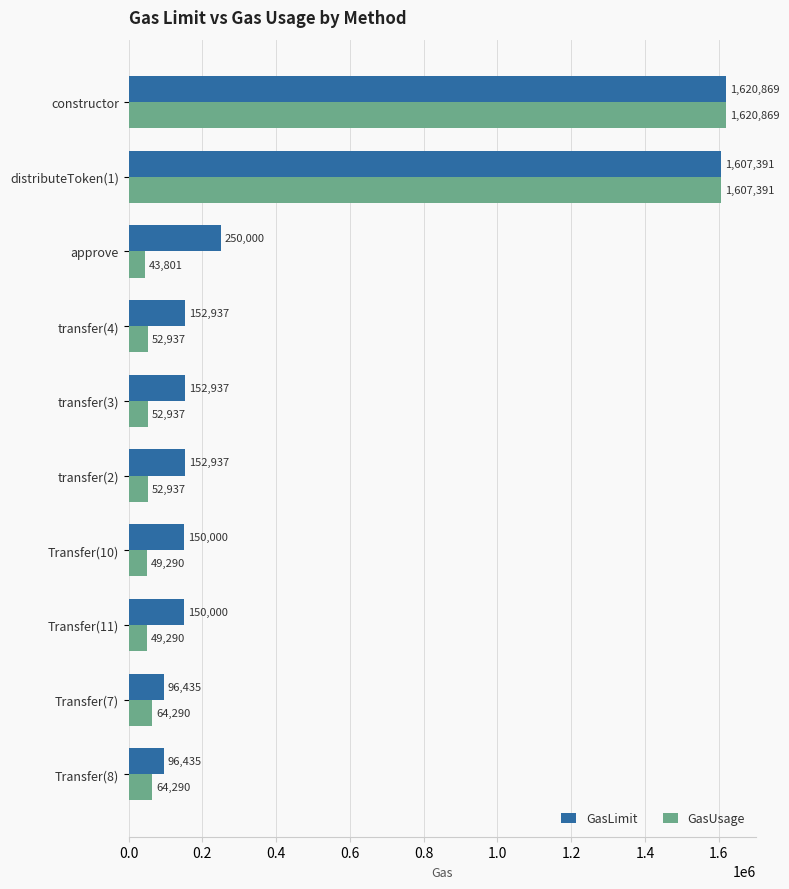

What is the difference between the highest and lowest values at Transfer(8)?

32145